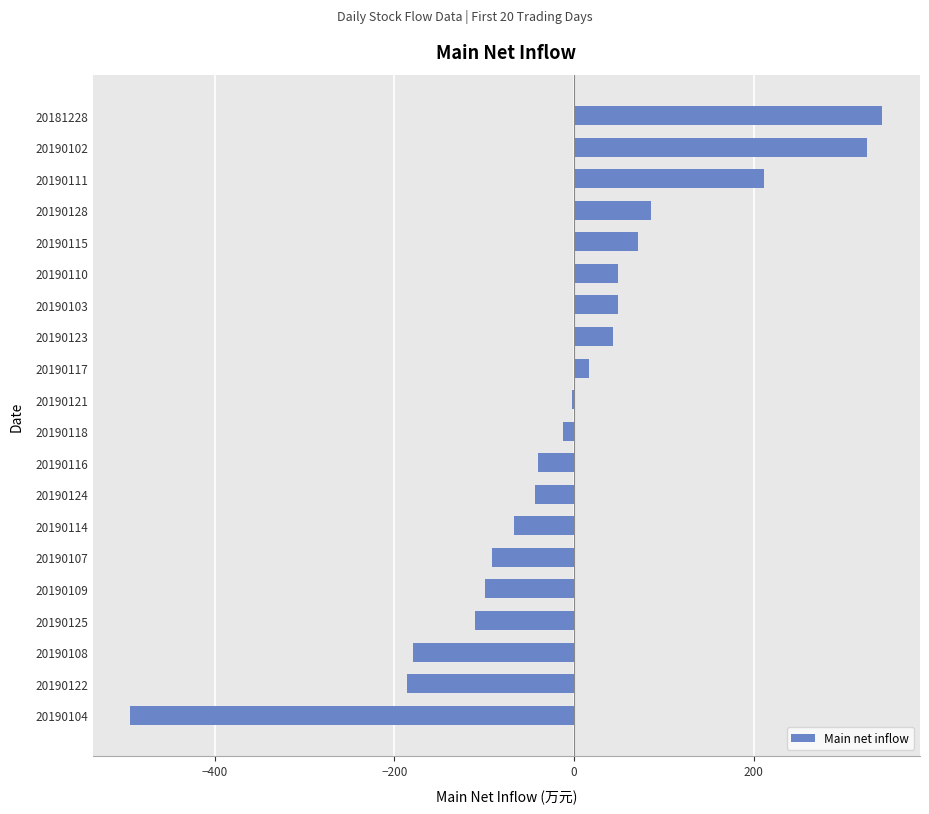

Read the value at 20190109.

-99.5